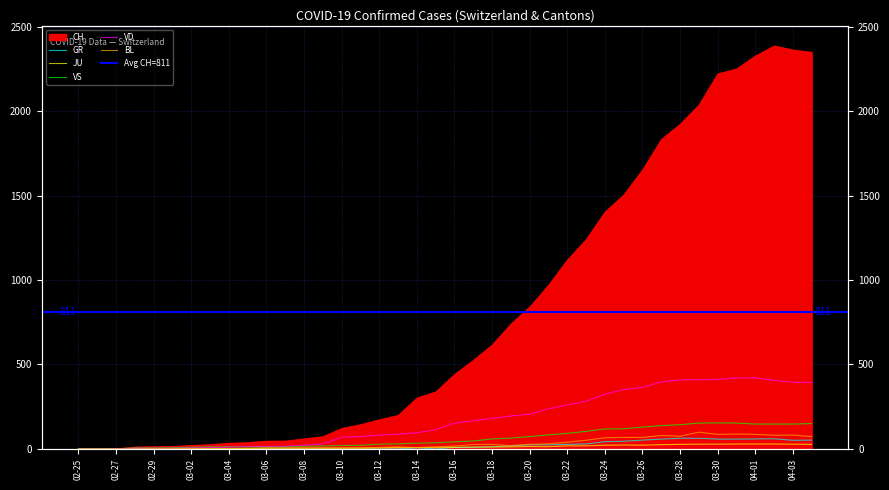

The value of JU at 04-03 is 39. True or false?

False